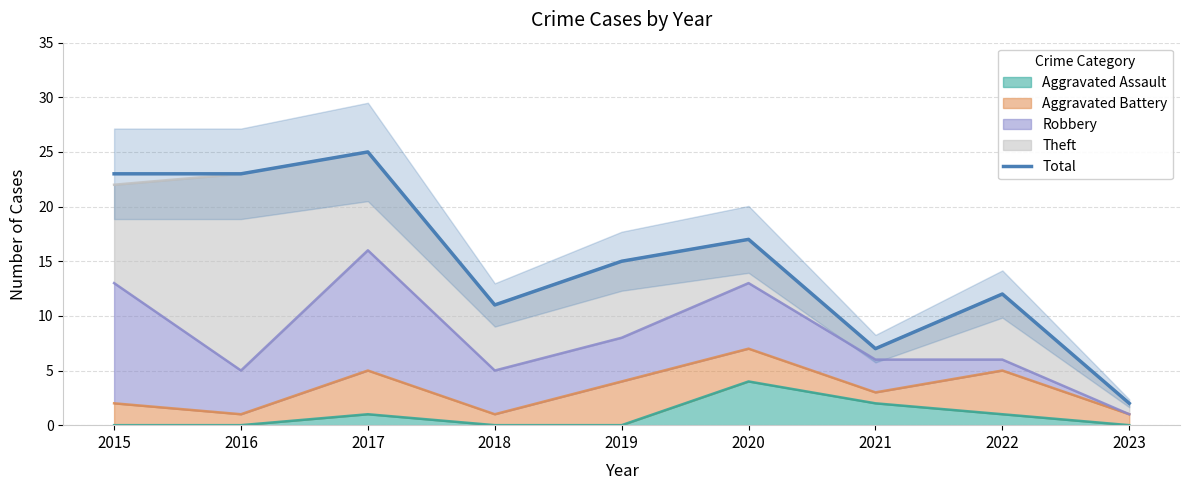

Reading left to right, extract all data points from this chart.

23	23	25	11	15	17	7	12	2